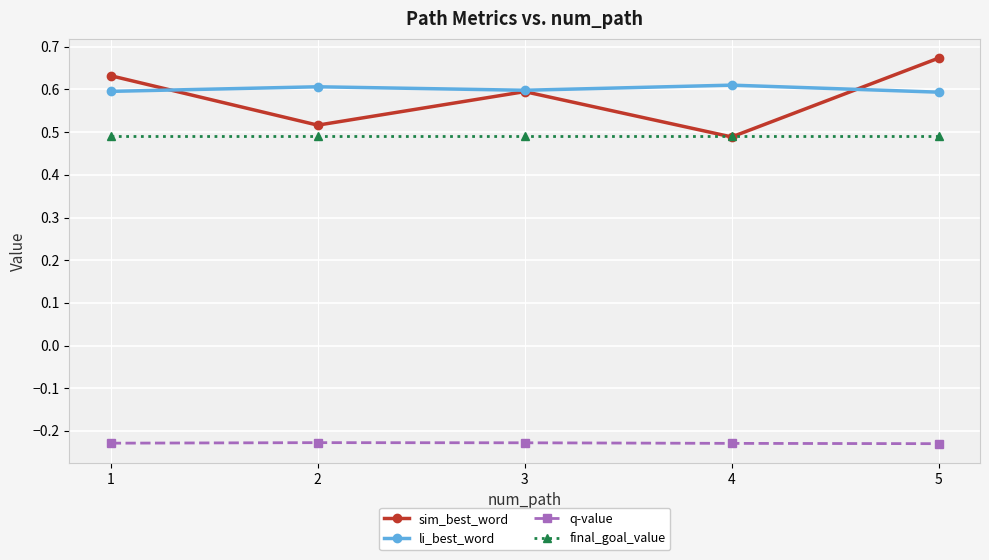

Which category has the highest value in the sim_best_word series?

5